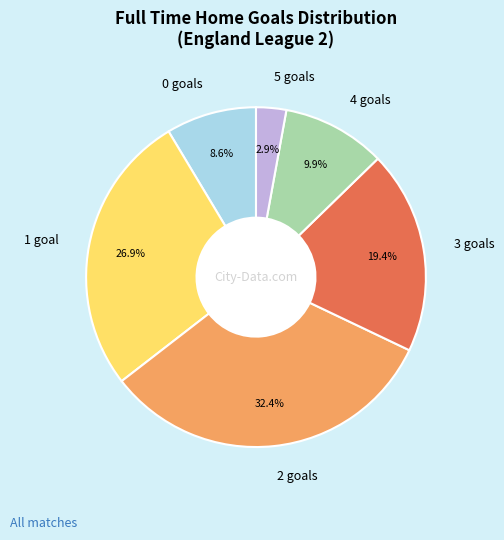

Is it true that 1 is 27% of the pie?

True